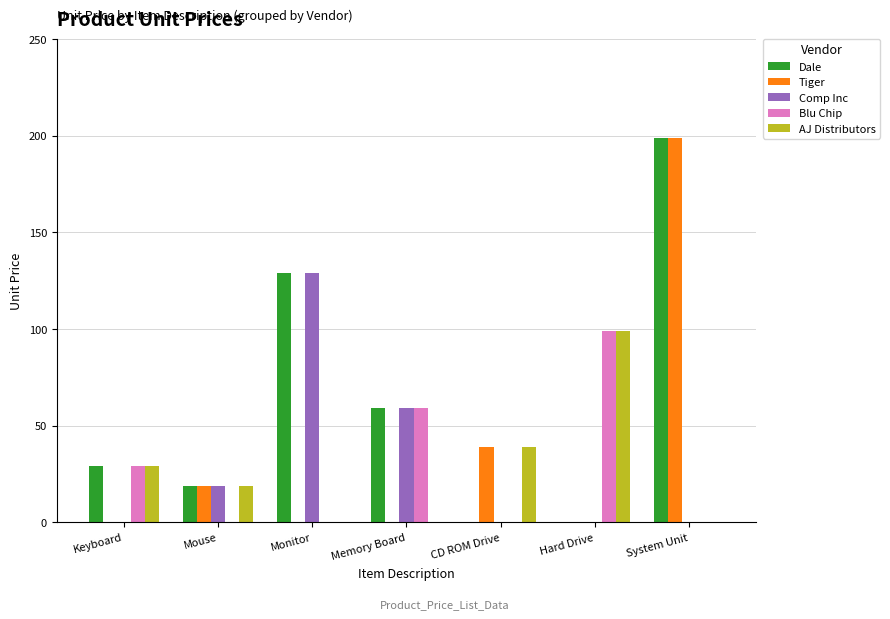

Reading left to right, list all the values displayed in this chart.

Dale: Keyboard=29	Mouse=19	Monitor=129	Memory Board=59	CD ROM Drive=0	Hard Drive=0	System Unit=199
Tiger: Keyboard=0	Mouse=19	Monitor=0	Memory Board=0	CD ROM Drive=39	Hard Drive=0	System Unit=199
Comp Inc: Keyboard=0	Mouse=19	Monitor=129	Memory Board=59	CD ROM Drive=0	Hard Drive=0	System Unit=0
Blu Chip: Keyboard=29	Mouse=0	Monitor=0	Memory Board=59	CD ROM Drive=0	Hard Drive=99	System Unit=0
AJ Distributors: Keyboard=29	Mouse=19	Monitor=0	Memory Board=0	CD ROM Drive=39	Hard Drive=99	System Unit=0